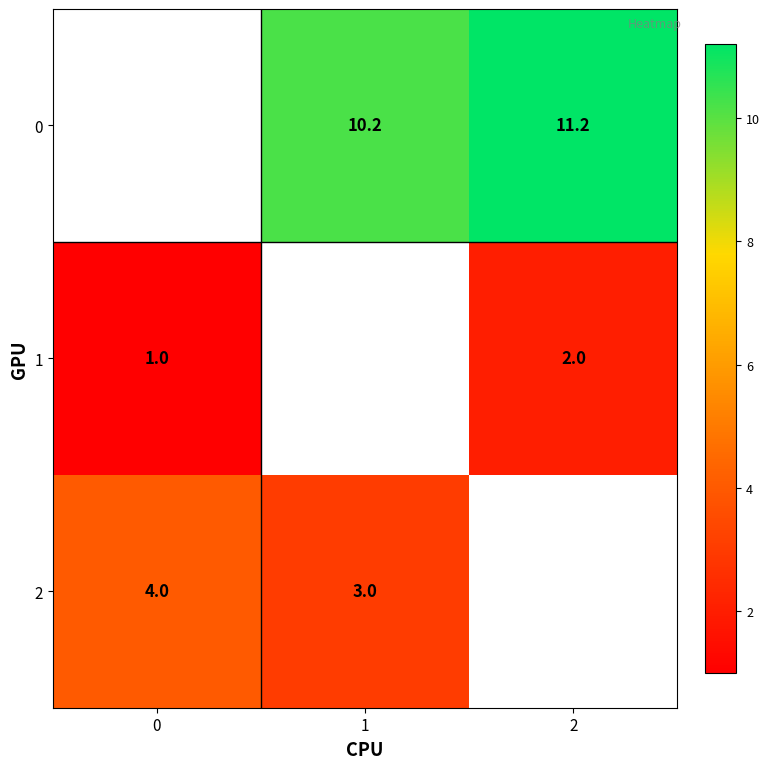

What is the difference between the 1 values at 2 and 0?

1.0